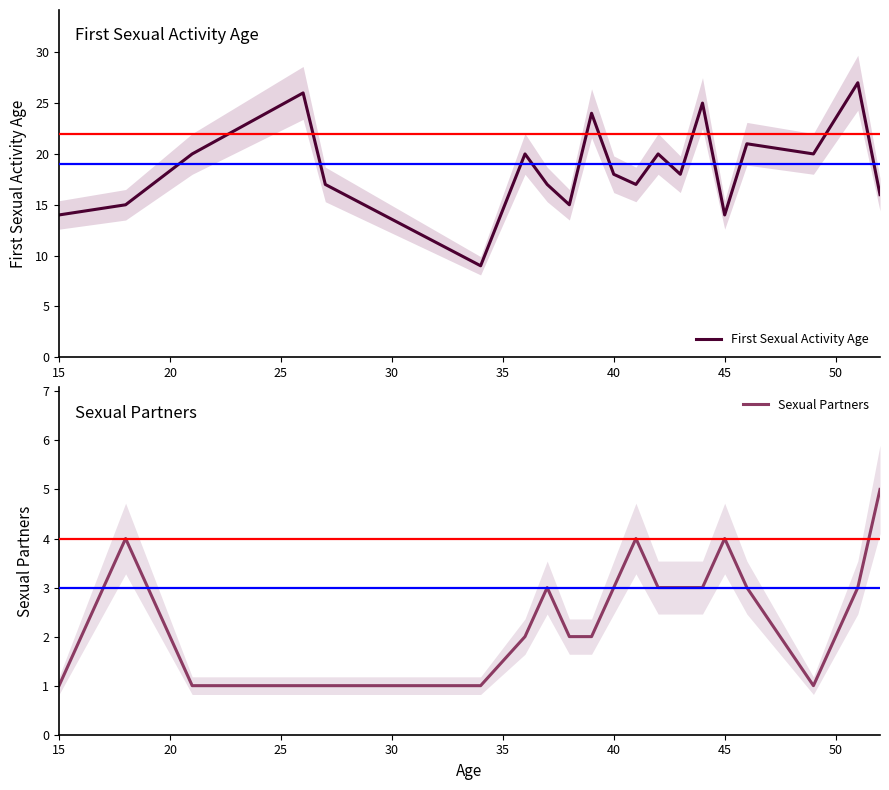

Reading right to left, list all the values displayed in this chart.

First Sexual Activity Age: 16	27	20	21	14	25	18	20	17	18	24	15	17	20	9	17	26	20	15	14
Sexual Partners: 5	3	1	3	4	3	3	3	4	3	2	2	3	2	1	1	1	1	4	1